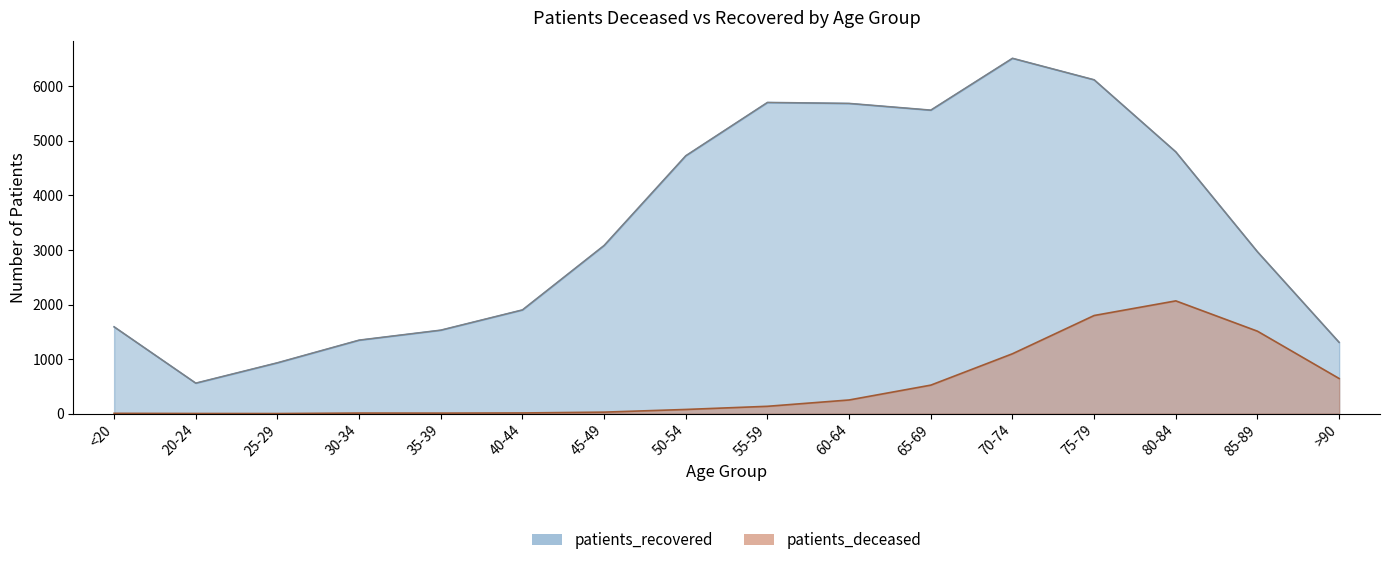

Reading left to right, what are all the values shown in this chart?

patients_deceased: <20=6	20-24=3	25-29=2	30-34=11	35-39=10	40-44=13	45-49=28	50-54=77	55-59=135	60-64=251	65-69=523	70-74=1098	75-79=1799	80-84=2067	85-89=1511	>90=644
patients_recovered: <20=1591	20-24=559	25-29=932	30-34=1347	35-39=1530	40-44=1901	45-49=3082	50-54=4726	55-59=5703	60-64=5685	65-69=5562	70-74=6512	75-79=6118	80-84=4797	85-89=2966	>90=1306